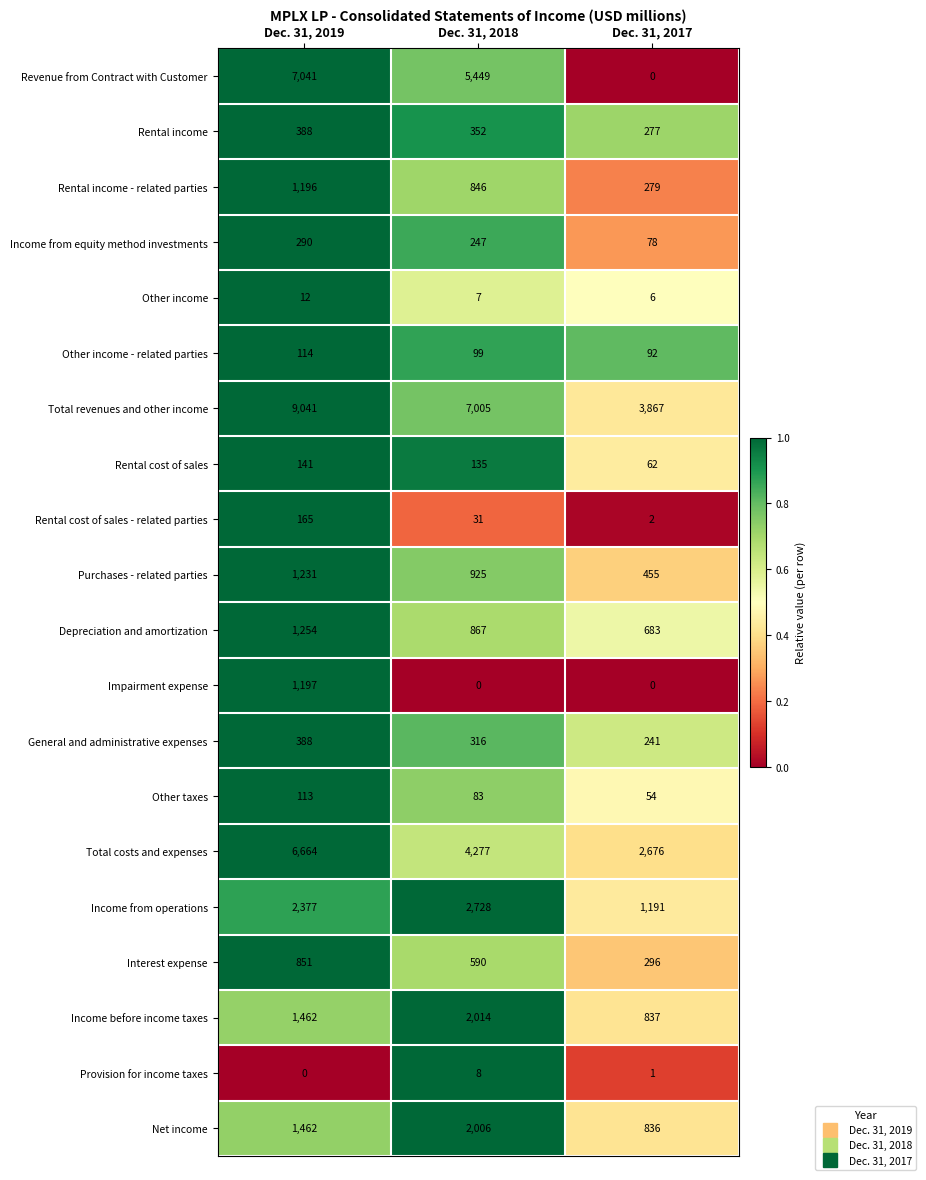

At which category is the sum across all series the highest?

Dec. 31, 2019